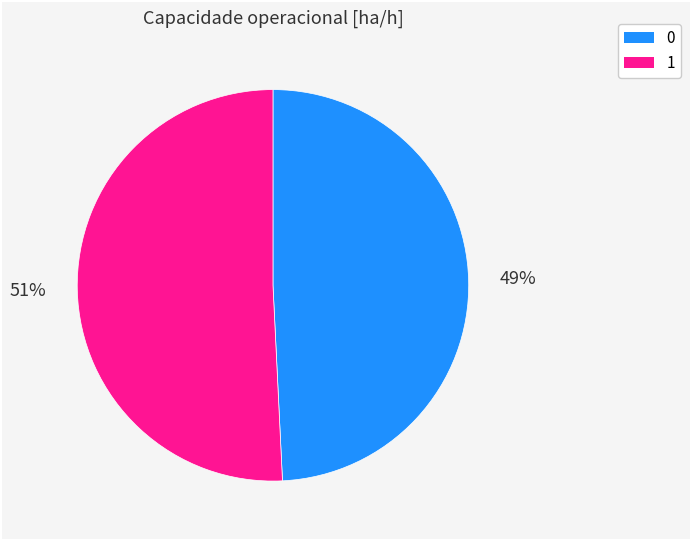

What is the ratio of the value at 1 to the value at 0?

1.0